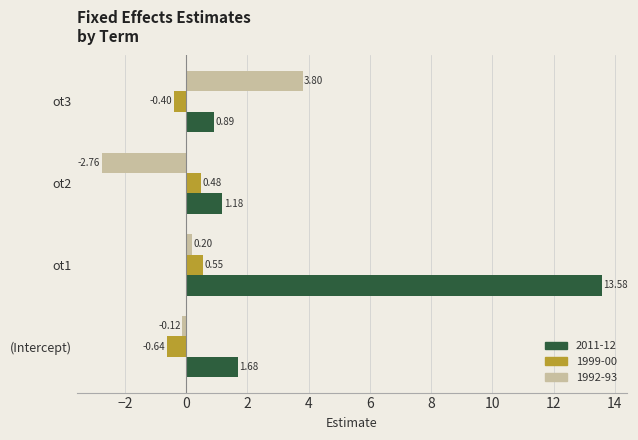

At which label is 2011-12 closest to 7?

(Intercept)